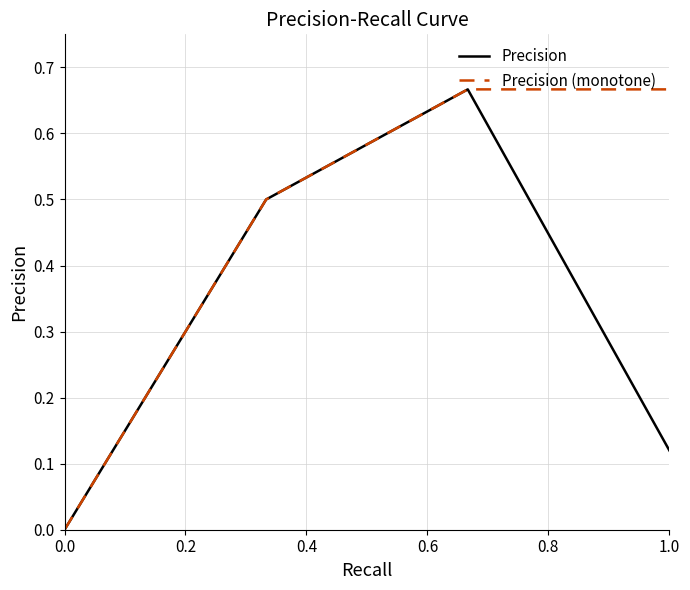

True or false: Precision has more than 2 points higher than both neighbors.

False